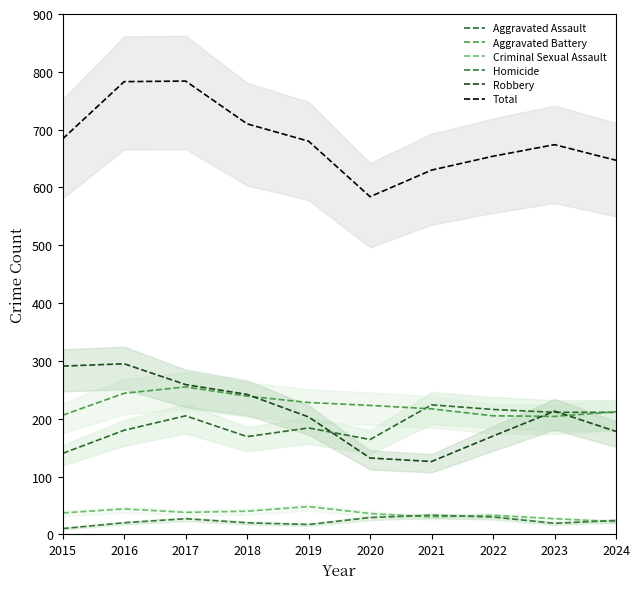

Where does the Criminal Sexual Assault series first go above 37?

2016